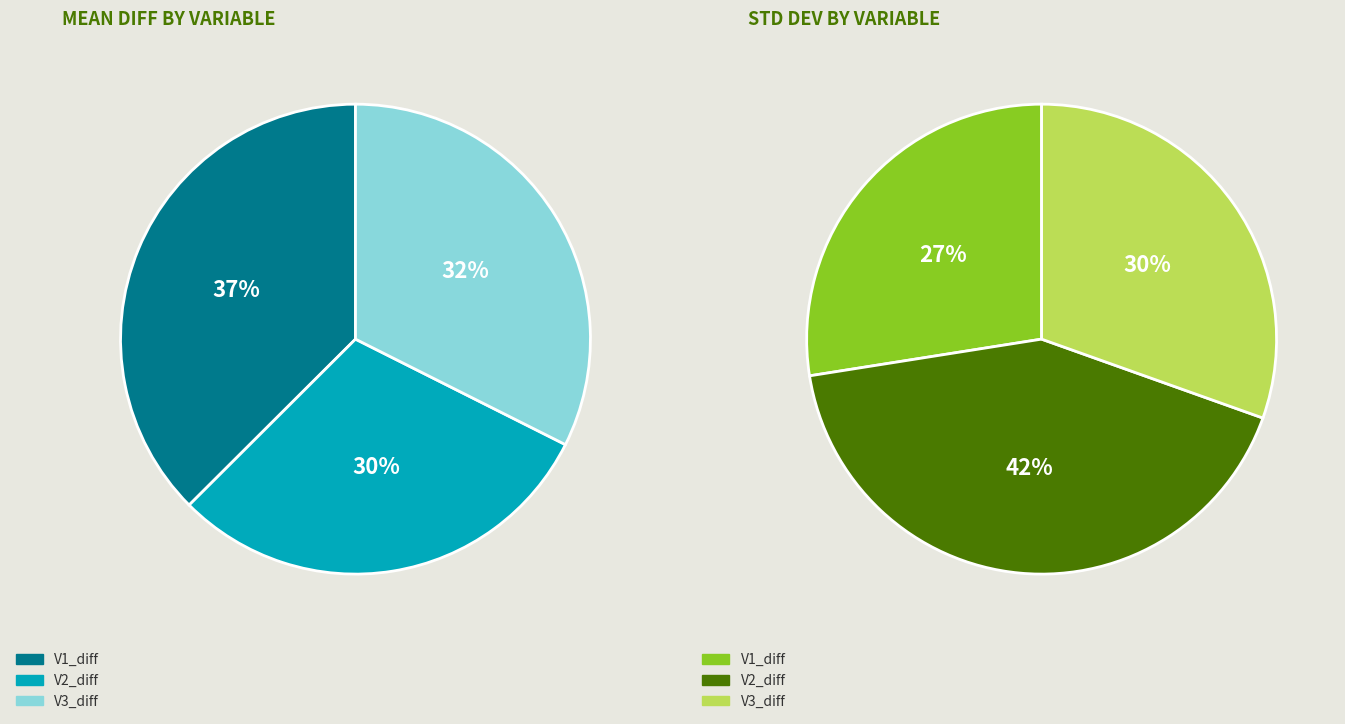

The V1_diff slice represents 37% of the pie. True or false?

True